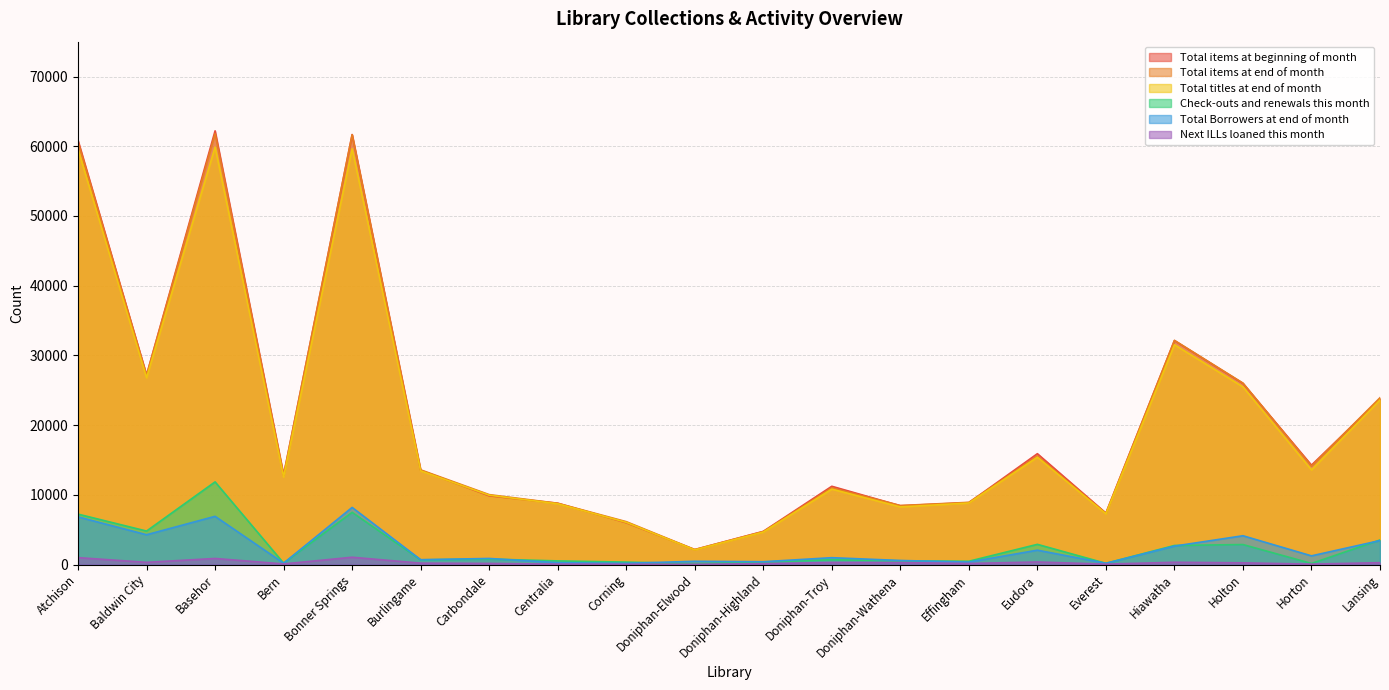

What are all the series names shown in the legend?

Total items at beginning of month, Total items at end of month, Total titles at end of month, Check-outs and renewals this month, Total Borrowers at end of month, Next ILLs loaned this month